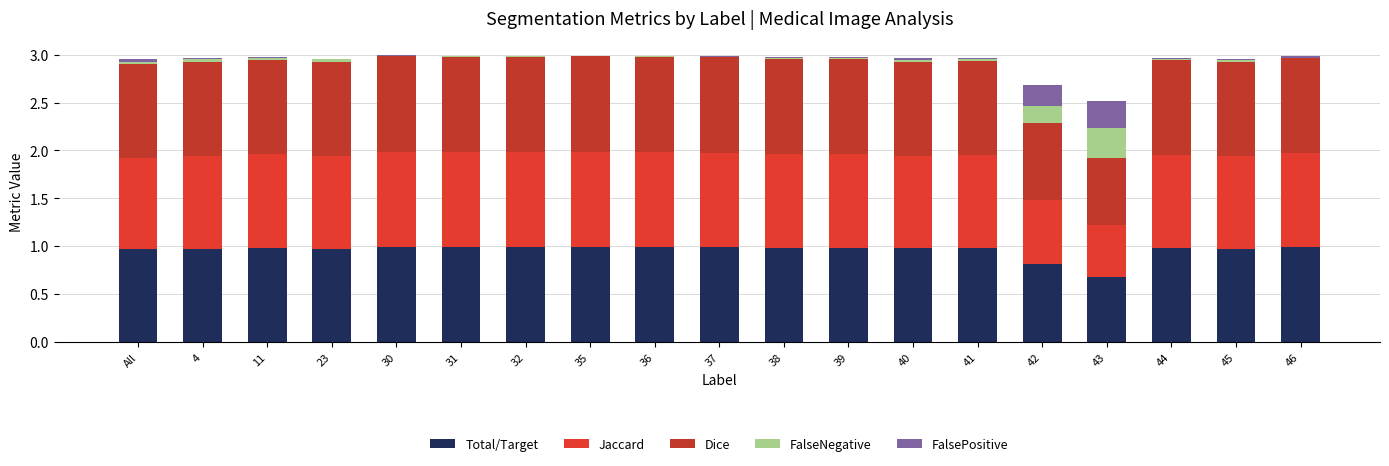

What value does the Total/Target series have at 35?

1.0